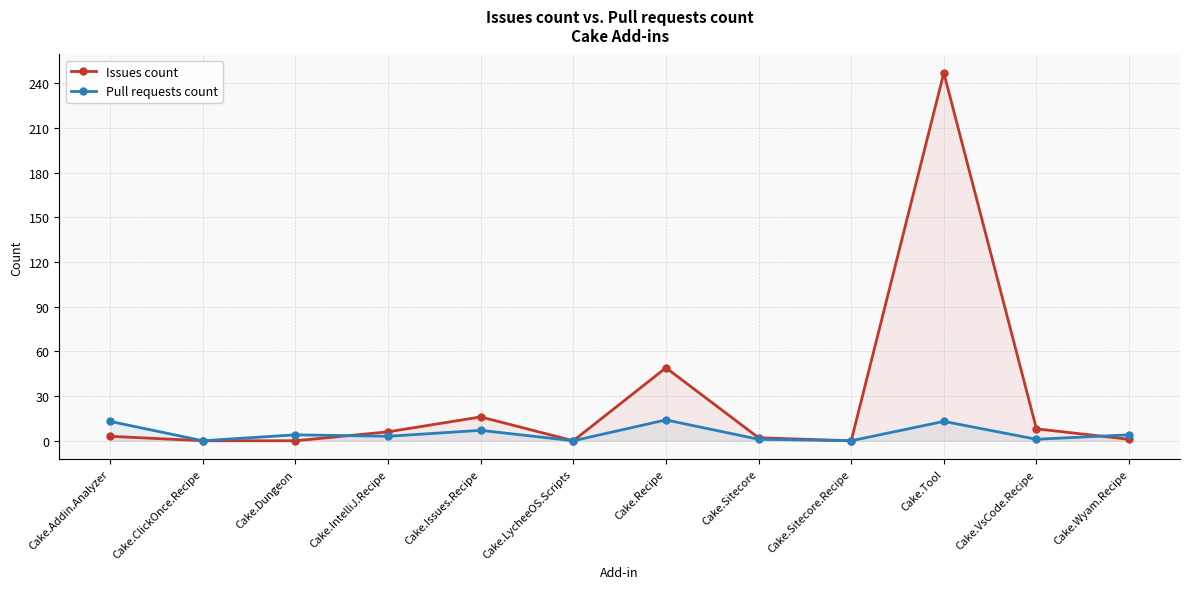

List the series in order of their overall mean, lowest first.

Pull requests count, Issues count